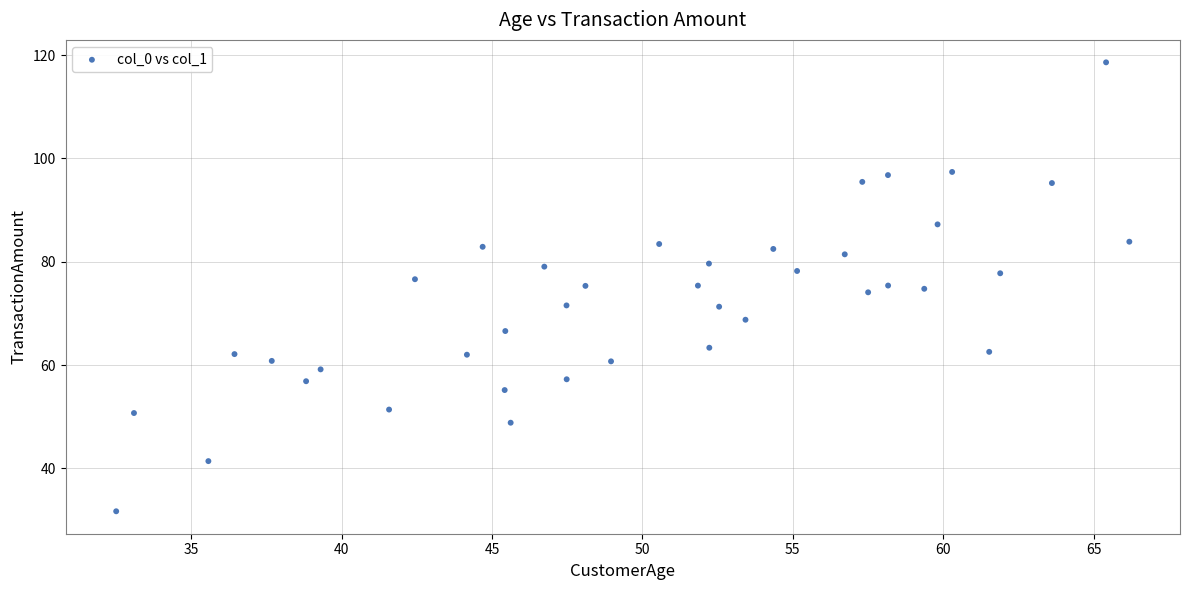

What is the range of X values (max minus min)?

33.7